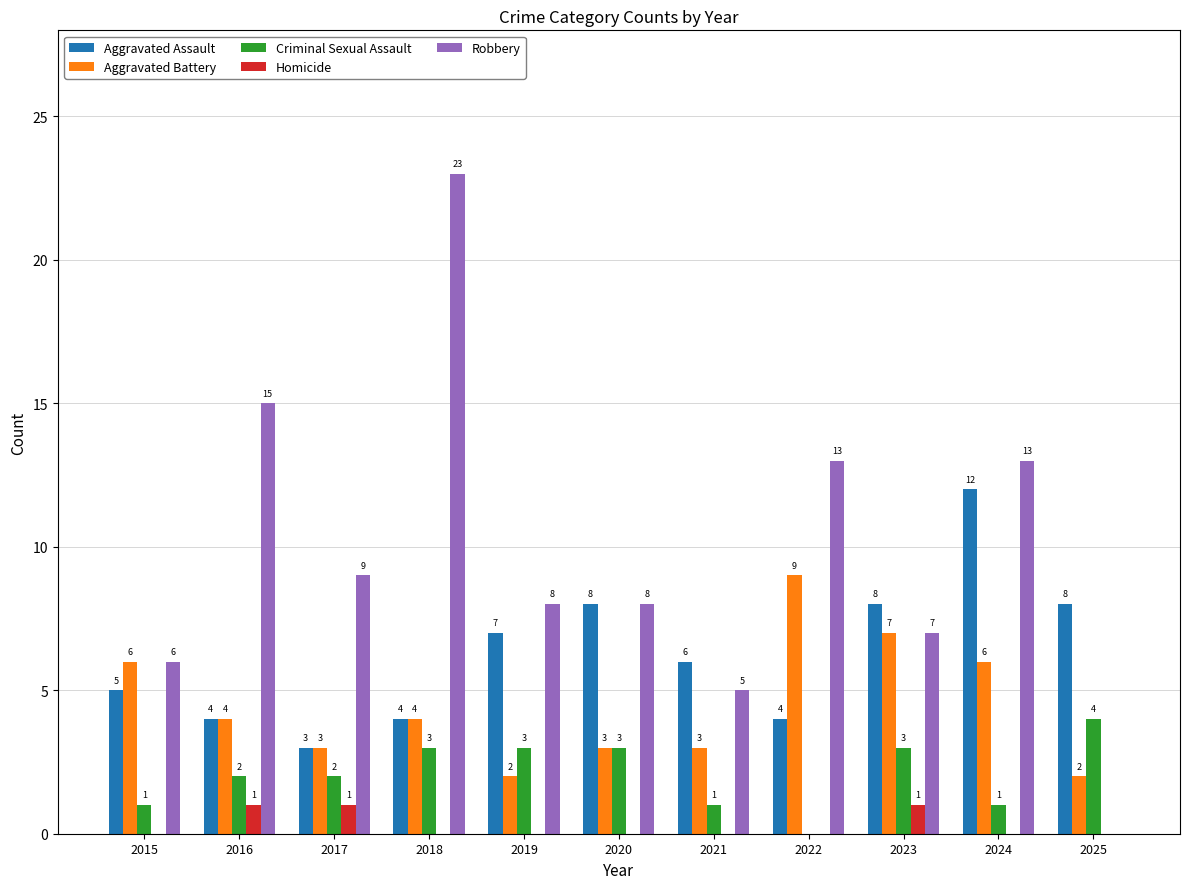

What is the total value across all series at 2024?

32